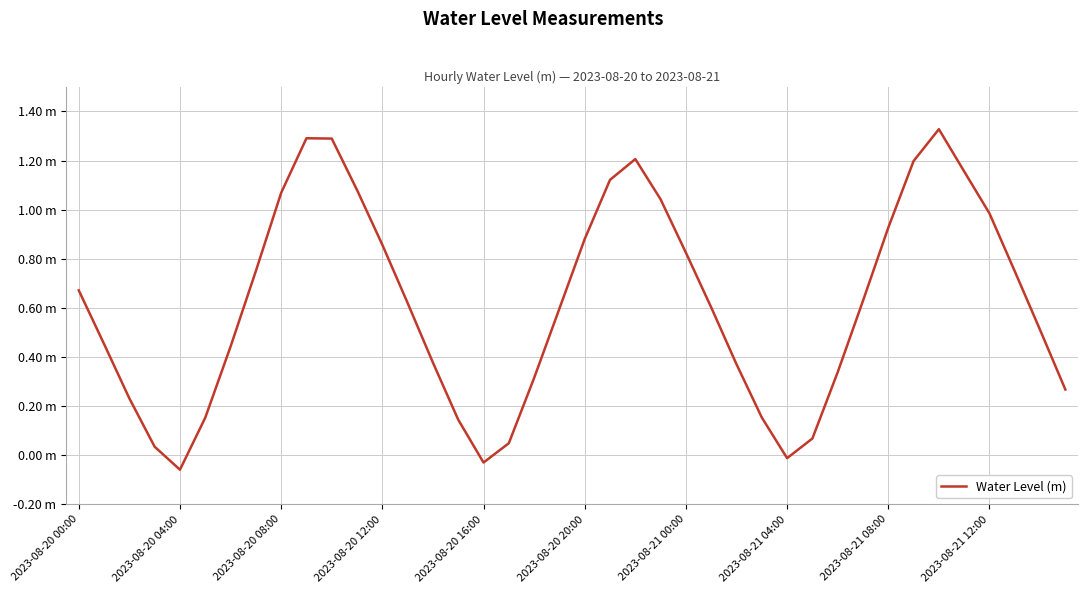

Is this an area chart (filled region under the line)?

No